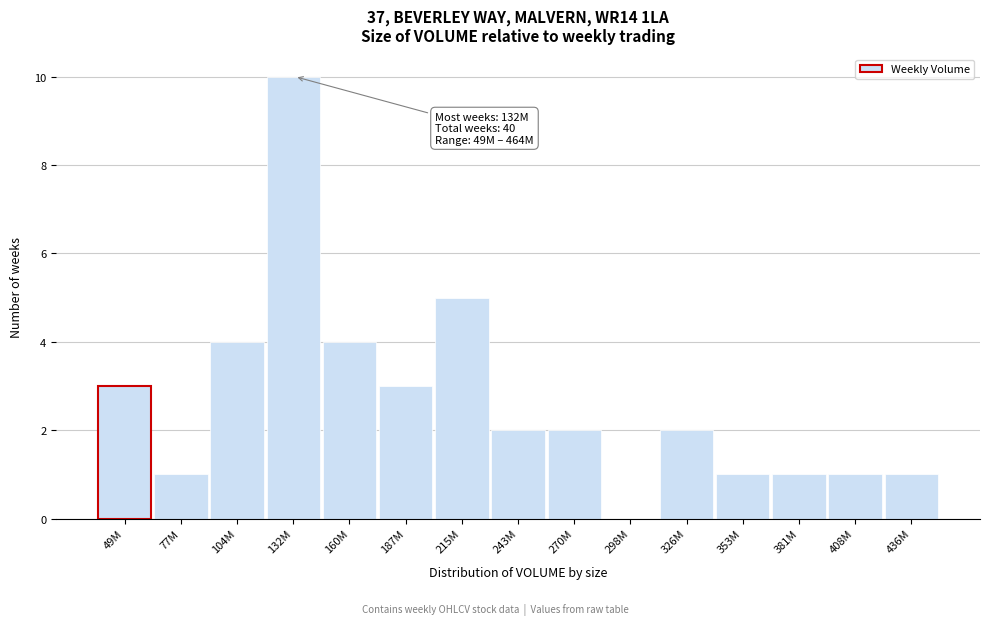

Reading right to left, extract all data points from this chart.

436M=1	408M=1	381M=1	353M=1	326M=2	298M=0	270M=2	243M=2	215M=5	187M=3	160M=4	132M=10	104M=4	77M=1	49M=3